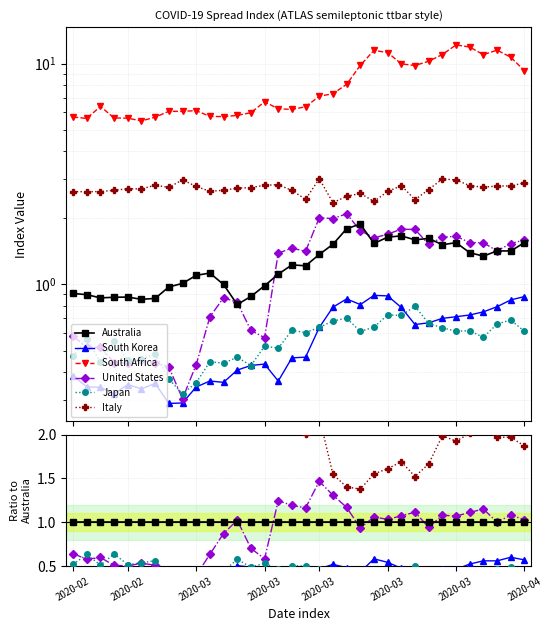

Which series has the widest spread of values?

South Africa